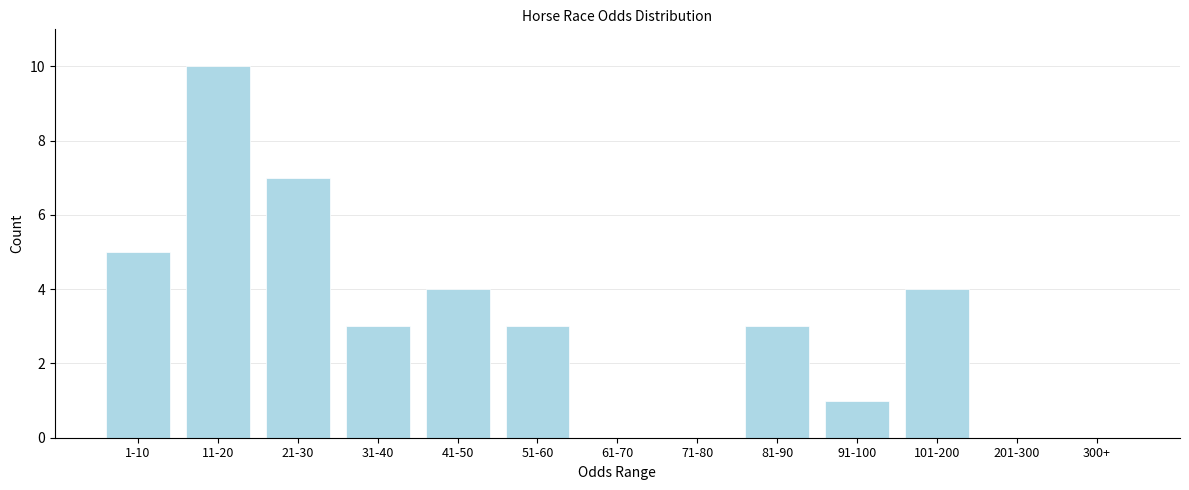

Reading right to left, transcribe all the data shown in this chart.

300+=0	201-300=0	101-200=4	91-100=1	81-90=3	71-80=0	61-70=0	51-60=3	41-50=4	31-40=3	21-30=7	11-20=10	1-10=5